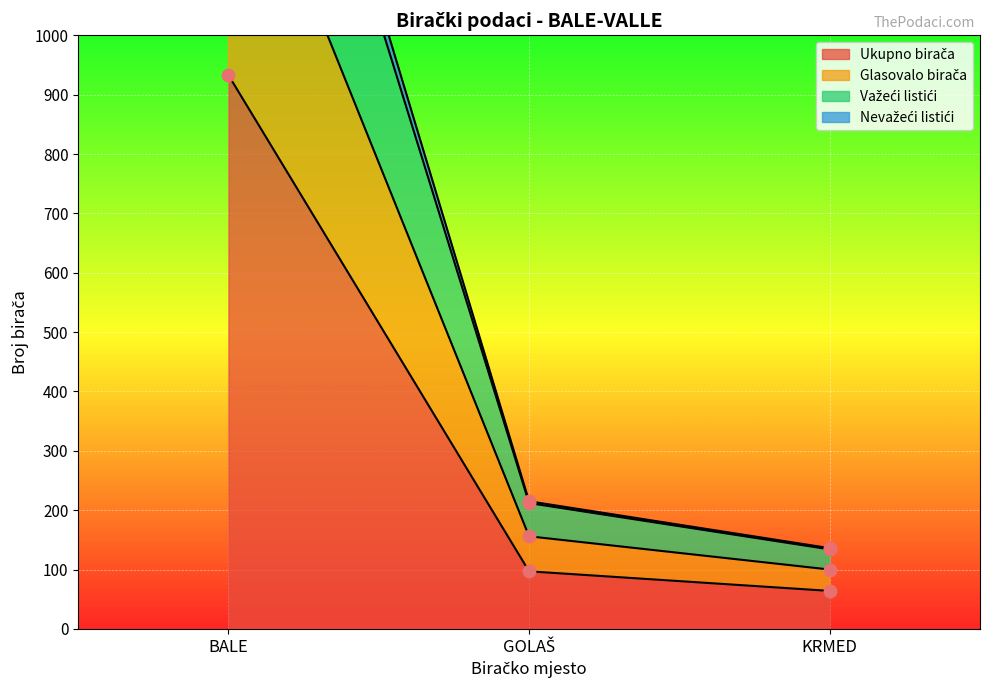

At which category is the sum across all series the highest?

BALE